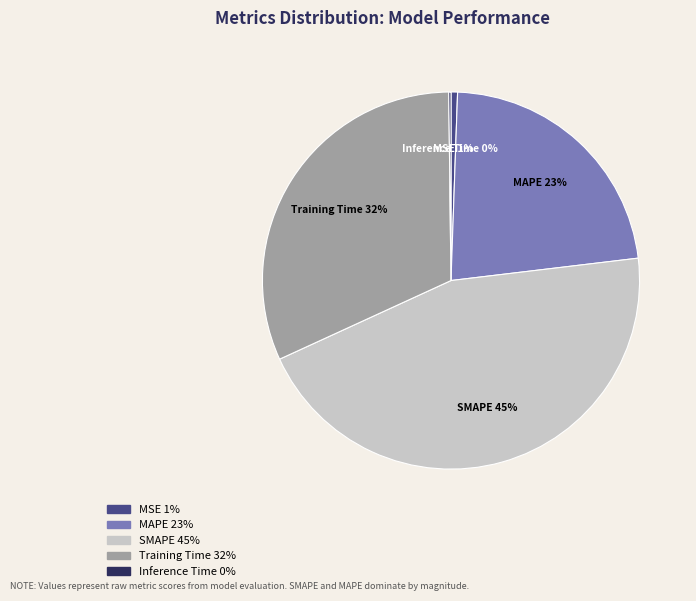

Which has a higher value, SMAPE or MSE?

SMAPE